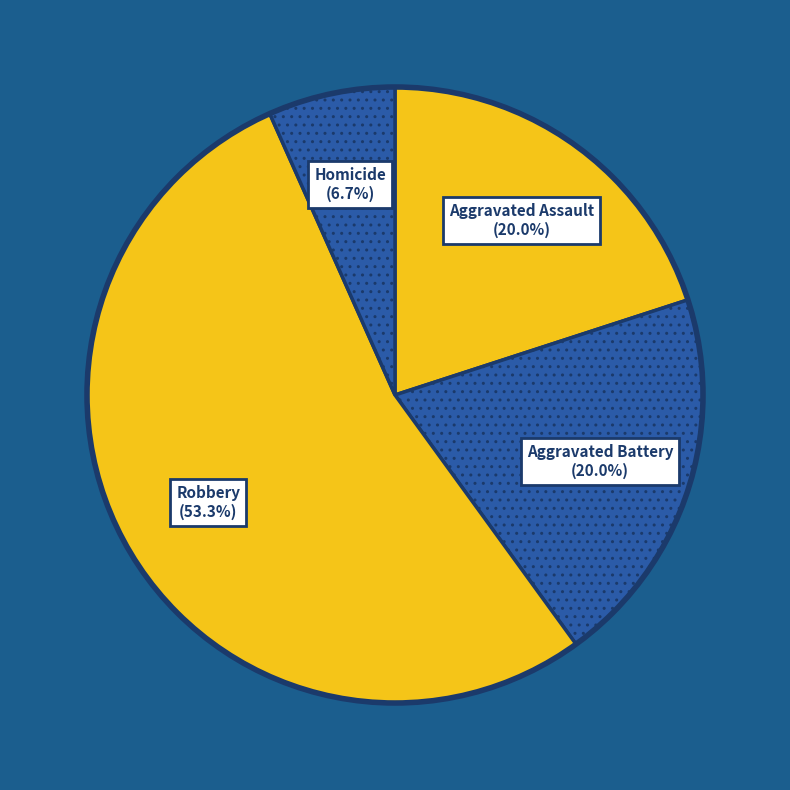

Count the number of slices in the pie.

4